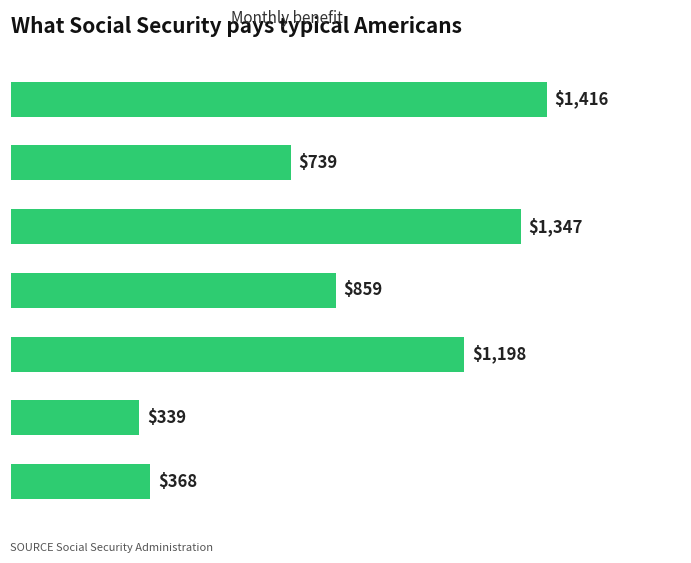

Are the bars grouped side by side (vs. stacked)?

No